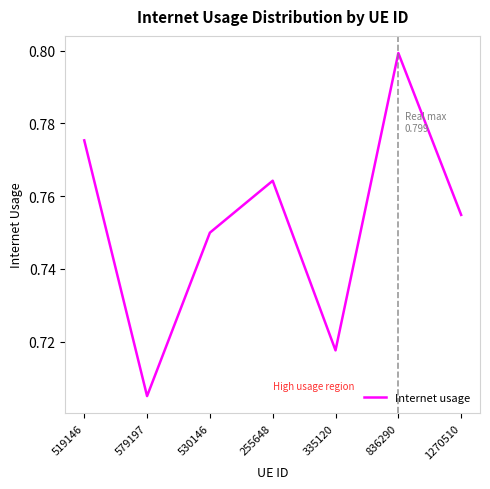

The chart shows a value of 1.3 at 836290. True or false?

False